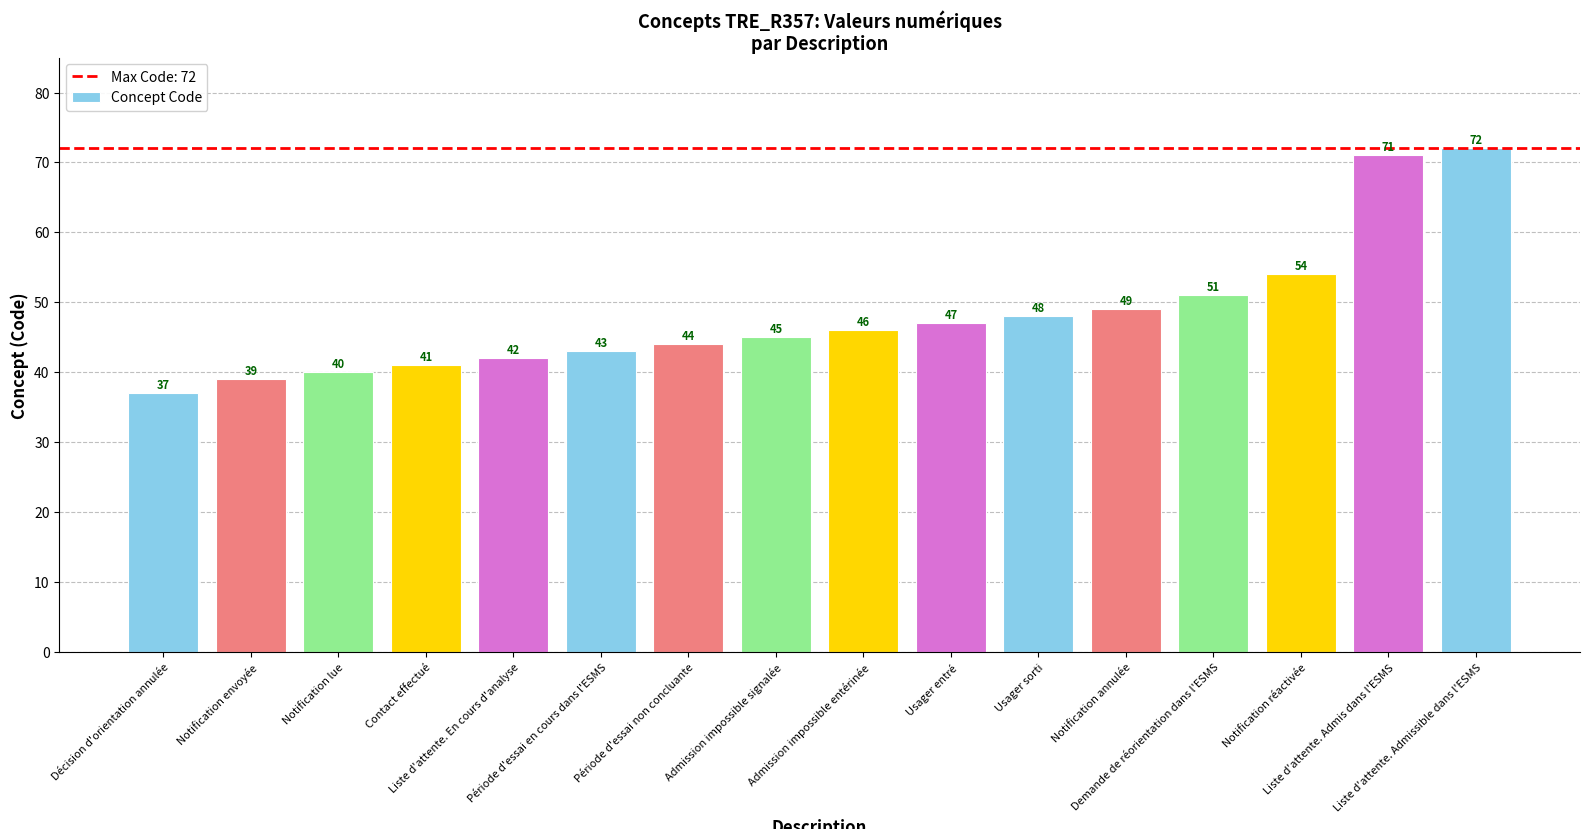

Reading left to right, transcribe all the data shown in this chart.

Décision d'orientation annulée=37	Notification envoyée=39	Notification lue=40	Contact effectué=41	Liste d'attente. En cours d'analyse=42	Période d'essai en cours dans l'ESMS=43	Période d'essai non concluante=44	Admission impossible signalée=45	Admission impossible entérinée=46	Usager entré=47	Usager sorti=48	Notification annulée=49	Demande de réorientation dans l'ESMS=51	Notification réactivée=54	Liste d'attente. Admis dans l'ESMS=71	Liste d'attente. Admissible dans l'ESMS=72